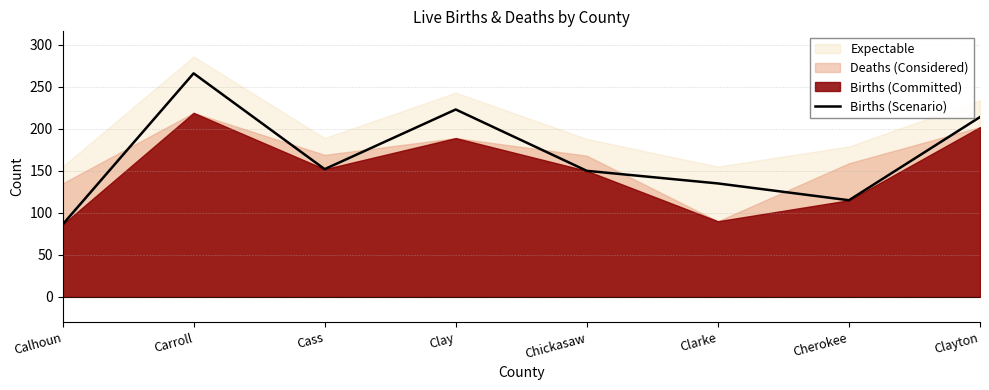

Is it true that Births (Scenario) equals 212 at Cass?

False